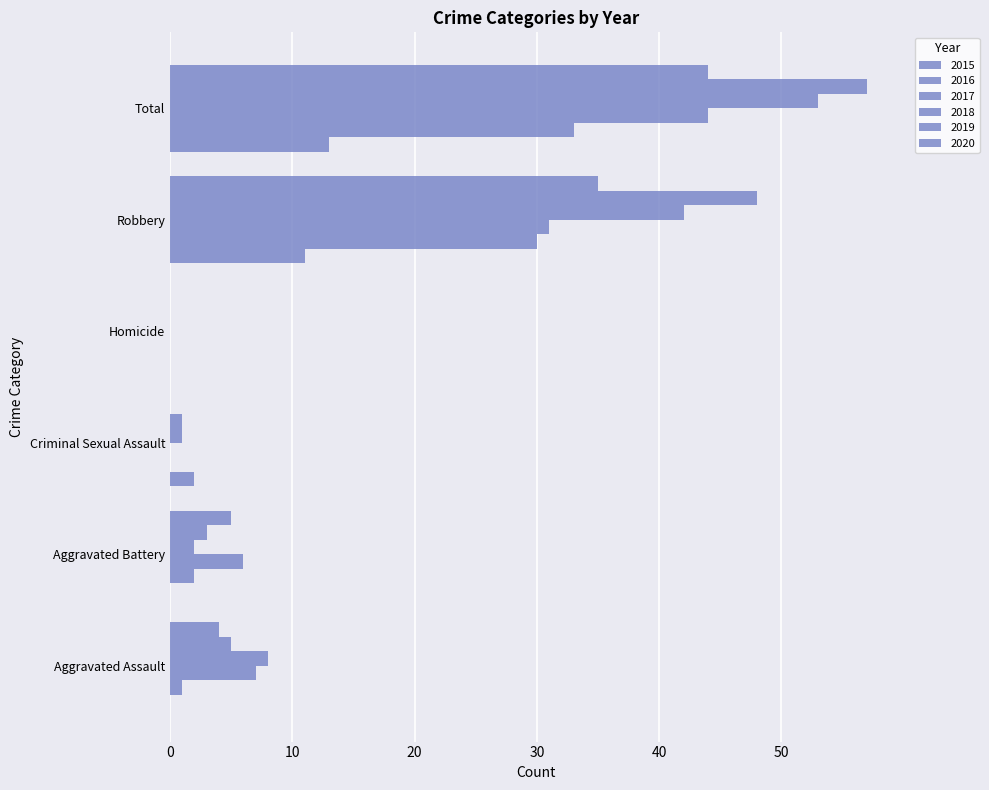

List the series in order of their peak value, highest first.

2019, 2018, 2017, 2020, 2016, 2015